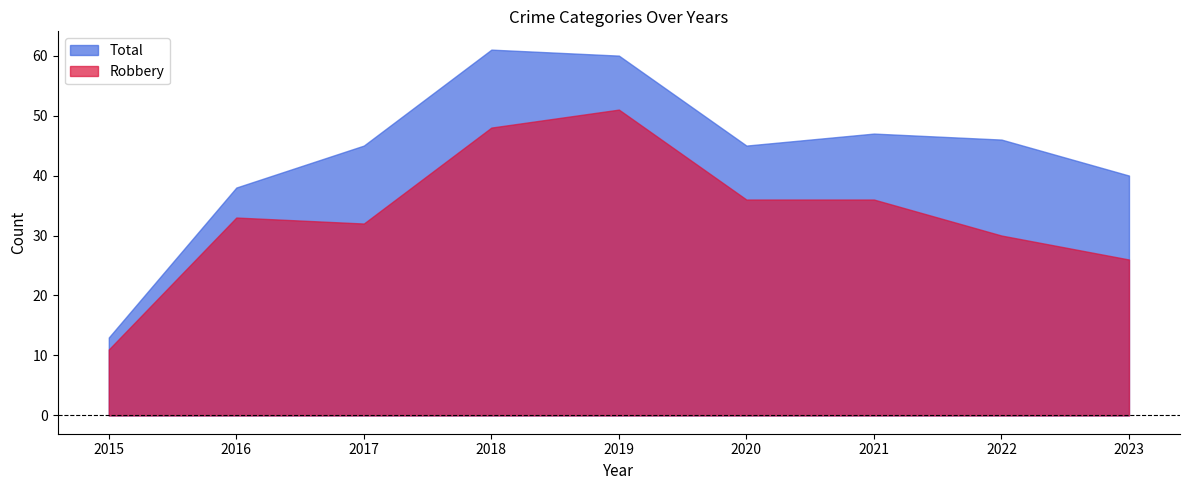

What is the greatest value displayed?

61